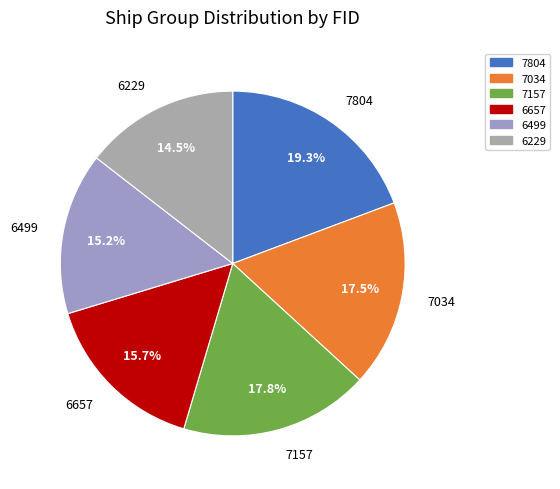

To the nearest percent, what is the difference between the 7804 and 6229 slice percentages?

5%